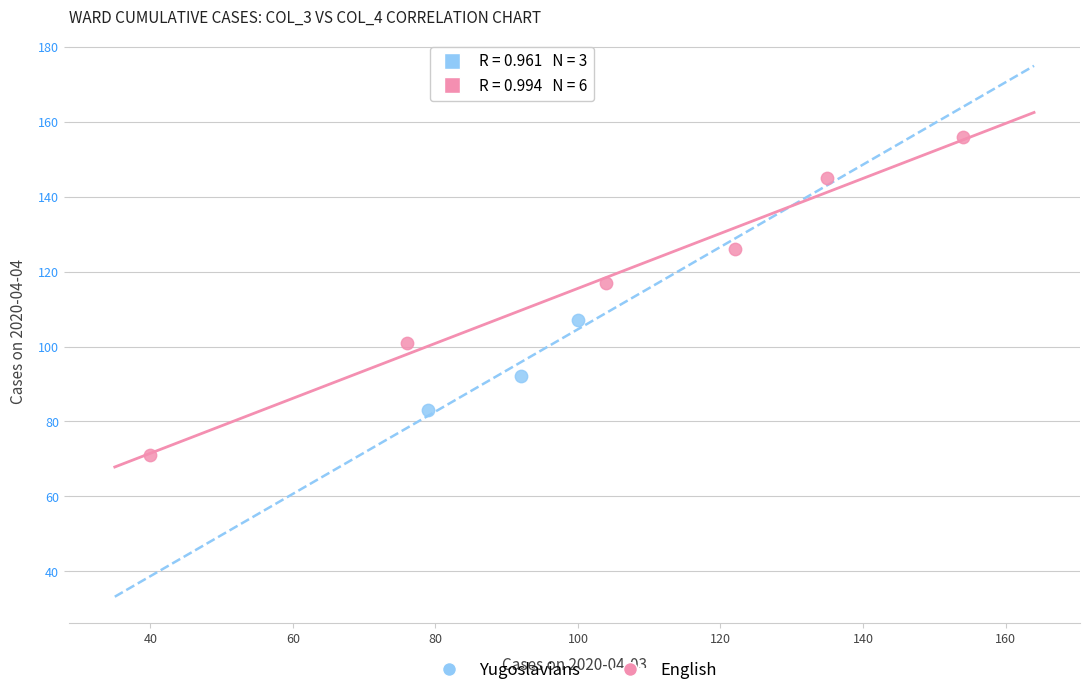

Which series contains the highest Y value?

English